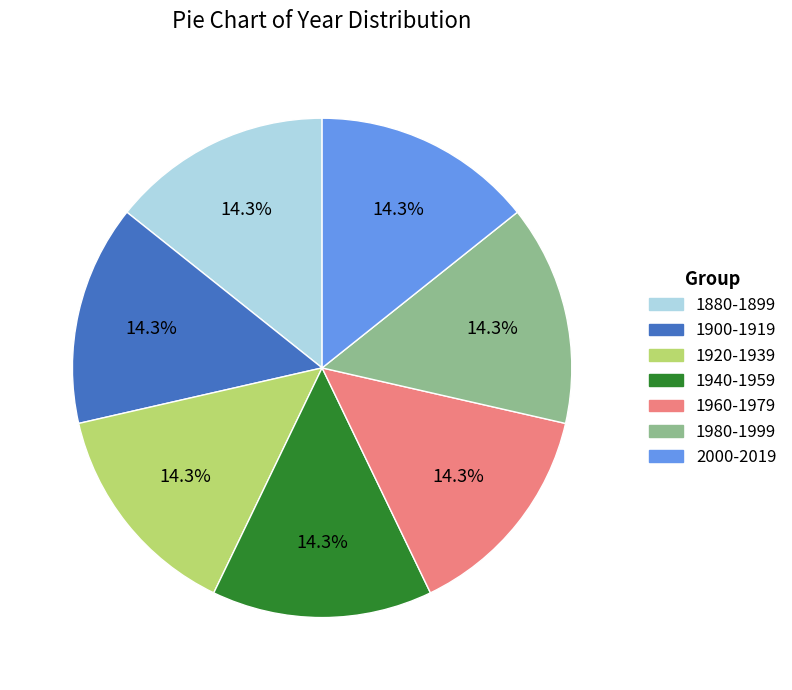

Approximately how many times larger is the value at 1960-1979 compared to 1940-1959?

1.0